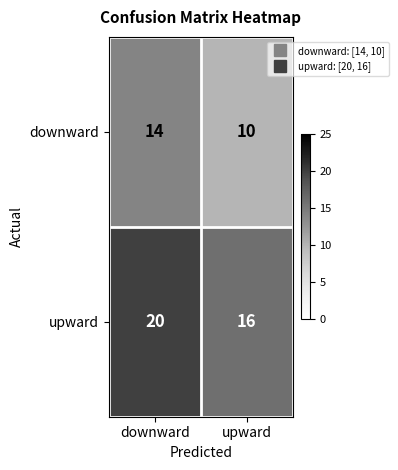

What is the difference between the highest and lowest values at downward?

6